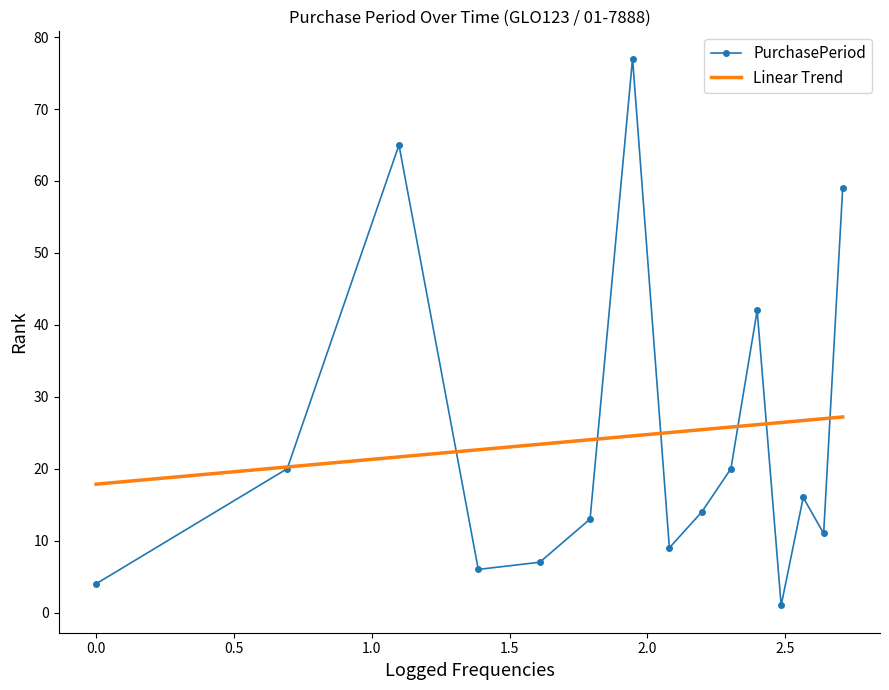

How many interior local peaks does the PurchasePeriod series have?

4